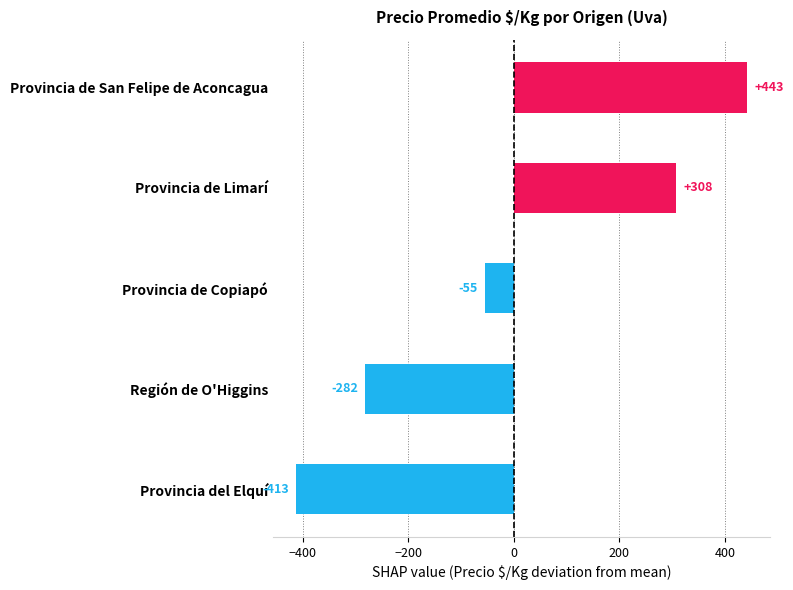

Where is the data nearest to the value 14?

Provincia de Copiapó